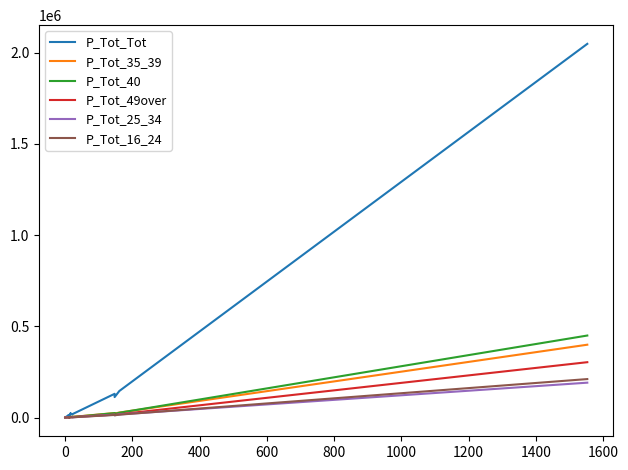

After their last crossing, which series has the higher values: P_Tot_25_34 or P_Tot_16_24?

P_Tot_16_24